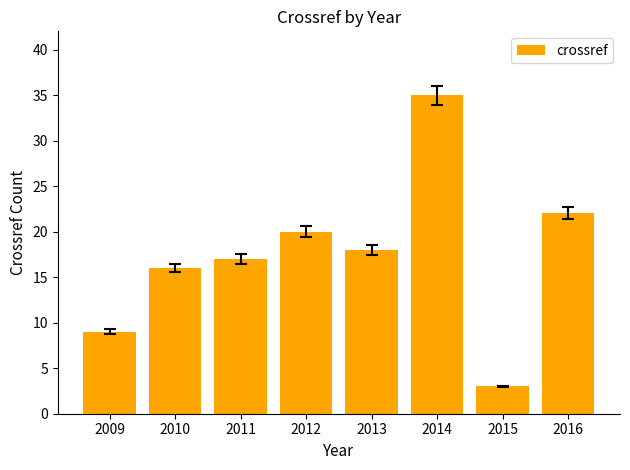

Reading left to right, extract all data points from this chart.

9	16	17	20	18	35	3	22